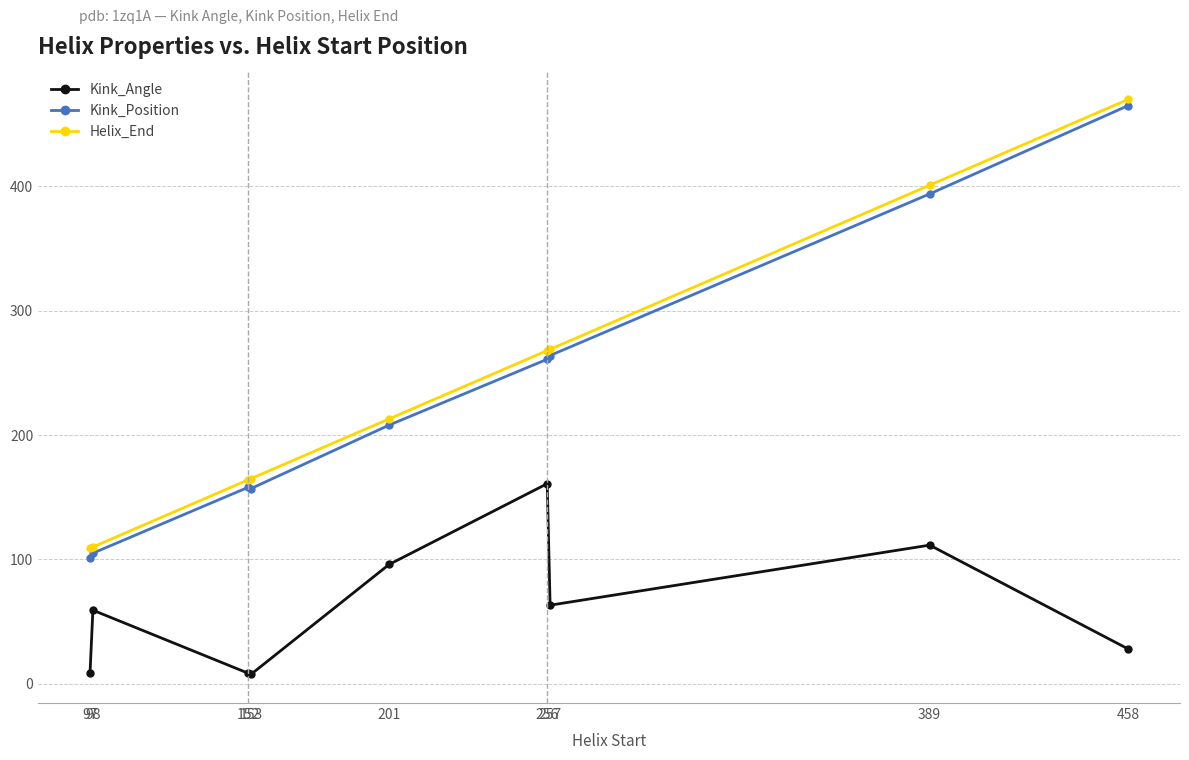

At how many categories does at least one series exceed 182?

5